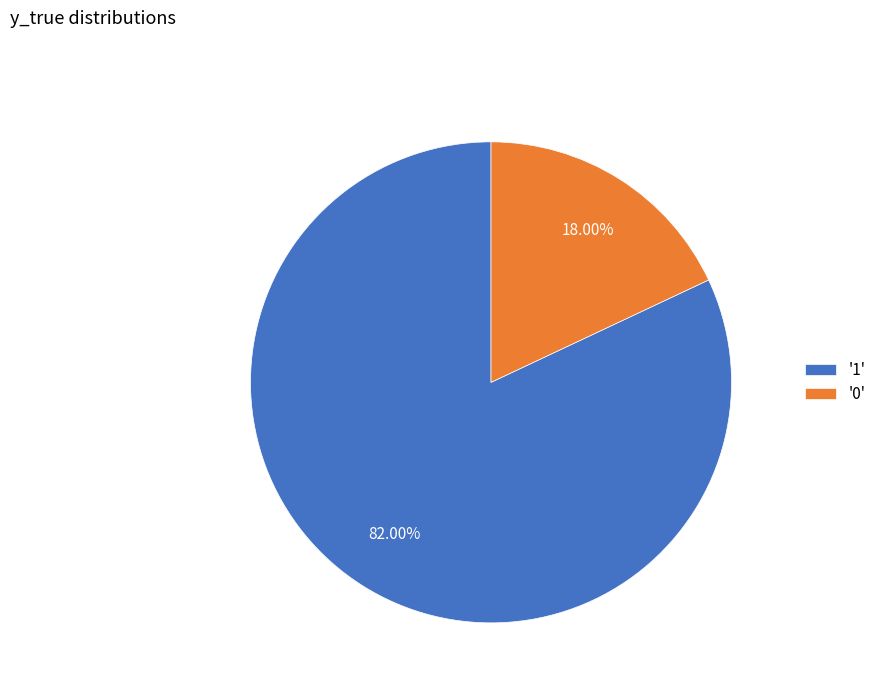

How many segments does this pie chart have?

2